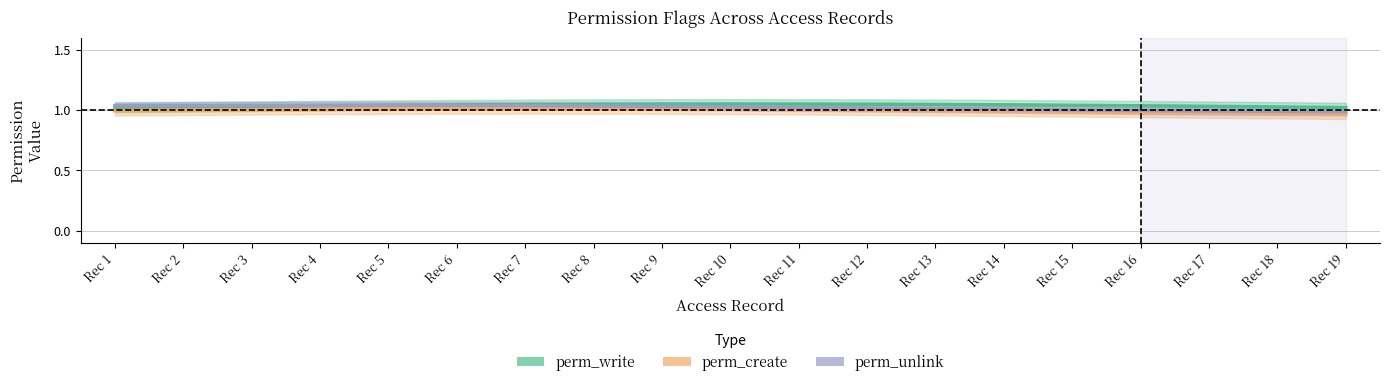

Is this an area chart (filled region under the line)?

No